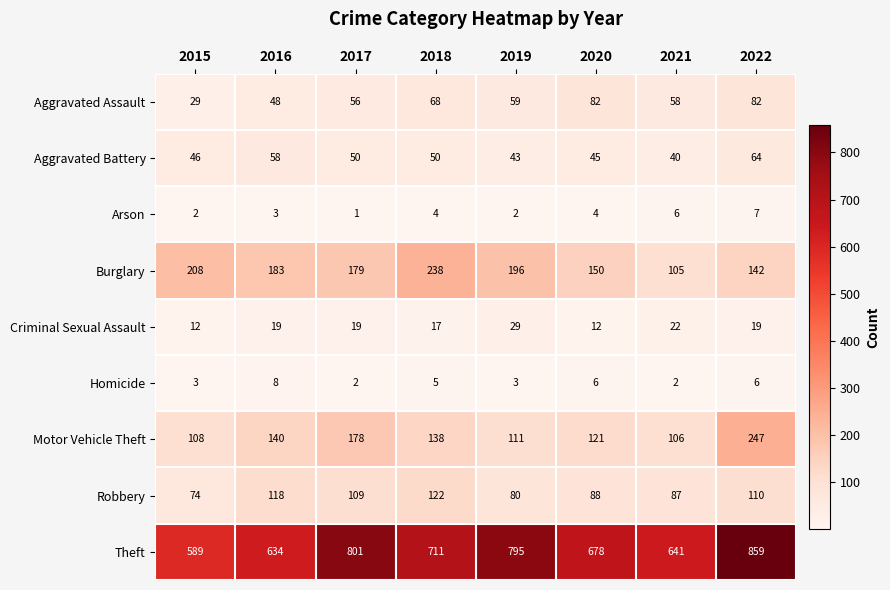

Which series has the largest total across all categories?

Theft